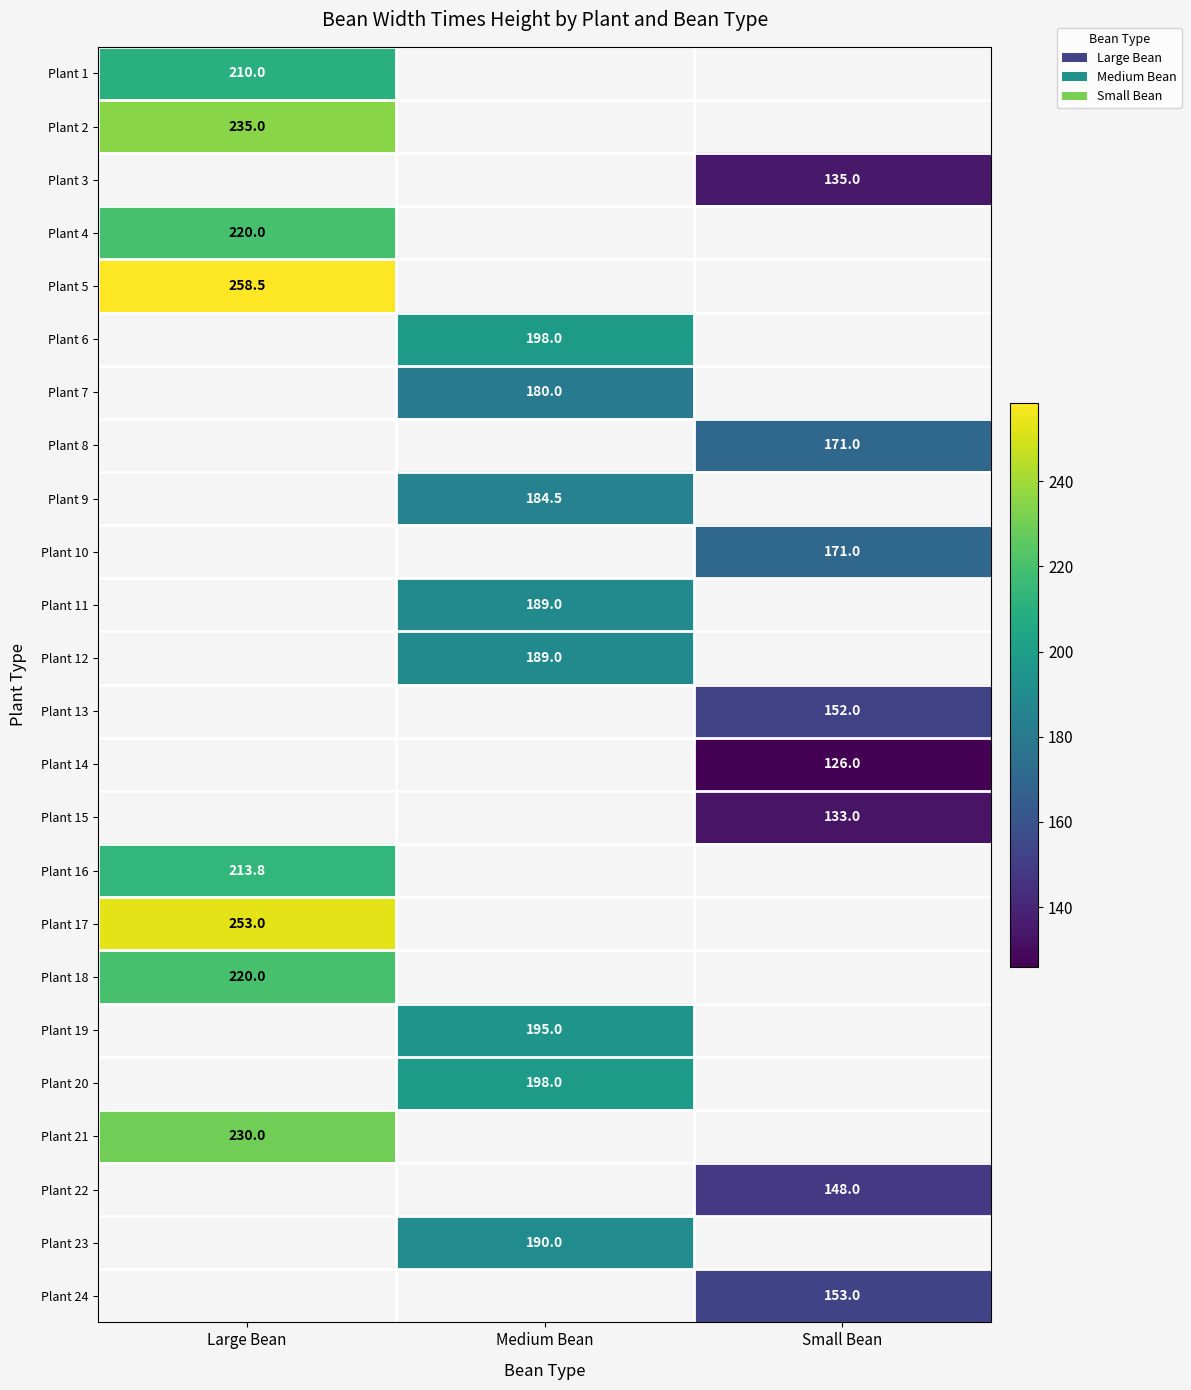

The Plant 22 series shows 88.4 at Small Bean. True or false?

False